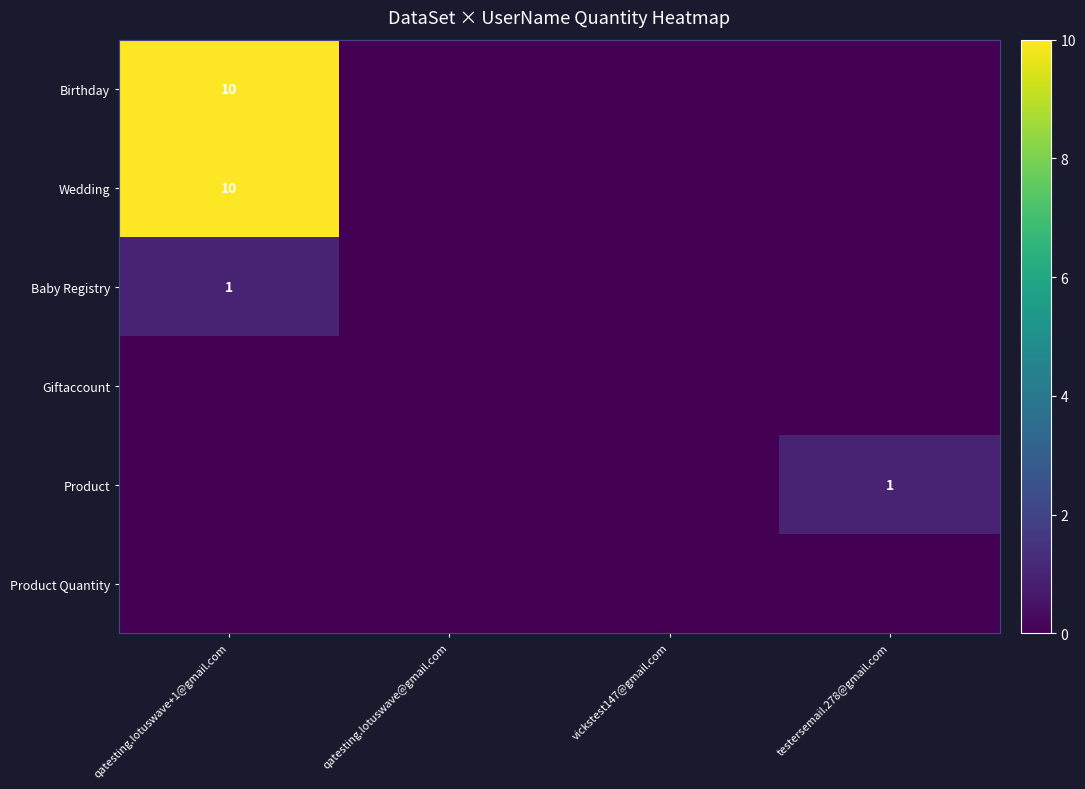

The value of Birthday at qatesting.lotuswave+1@gmail.com is 18. True or false?

False